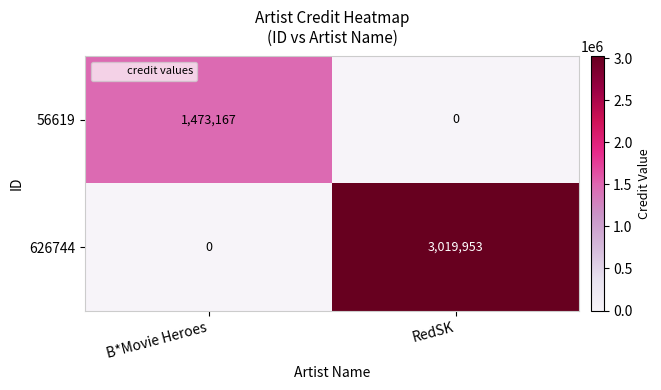

Which series has the largest total across all categories?

626744